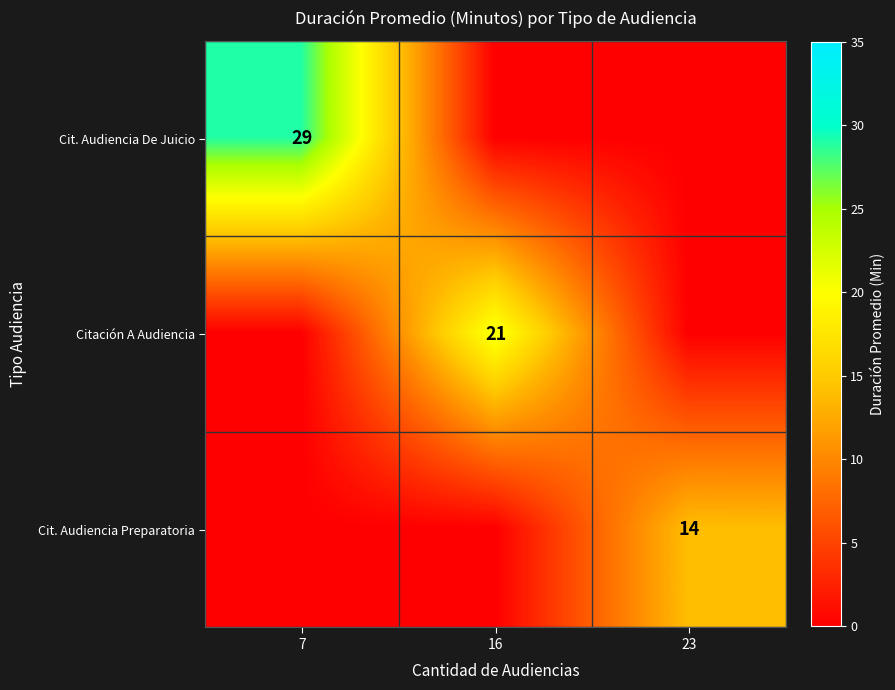

The value of Citación A Audiencia at 16 is 21. True or false?

True